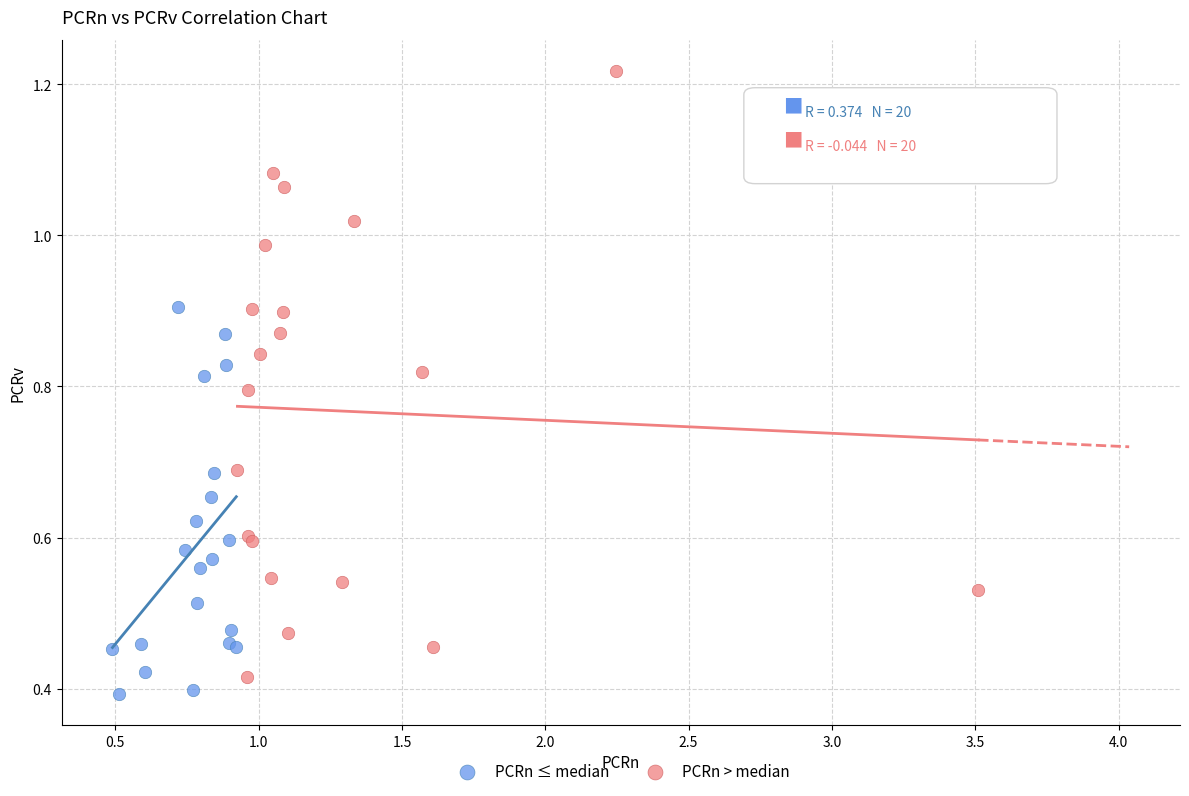

Which series reaches the maximum Y coordinate?

PCRn > median